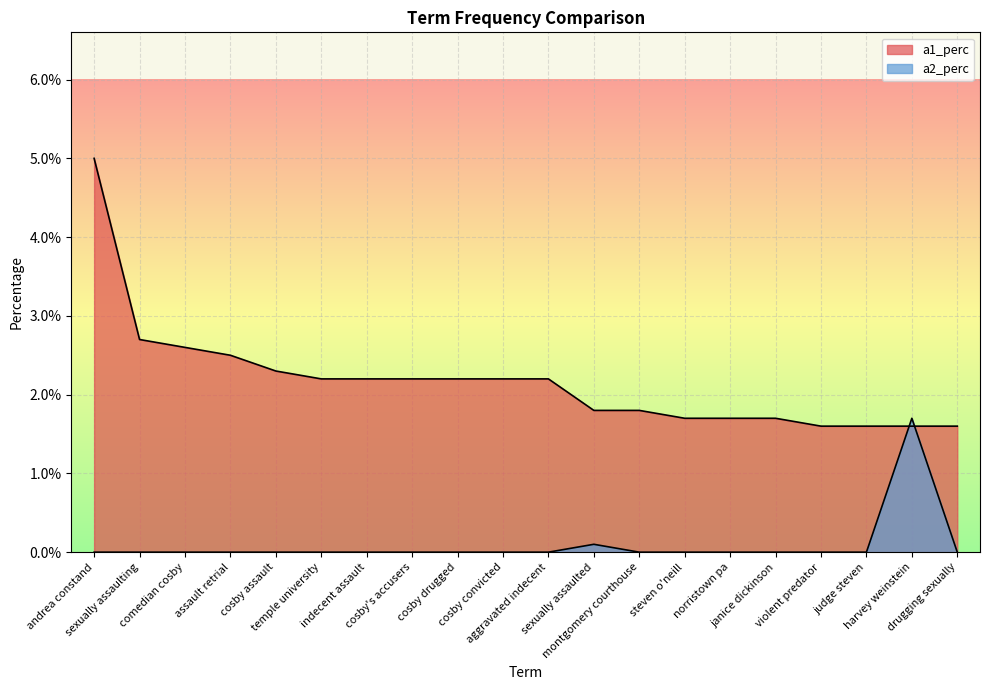

True or false: a1_perc has a value of 0.0 at cosby convicted.

True